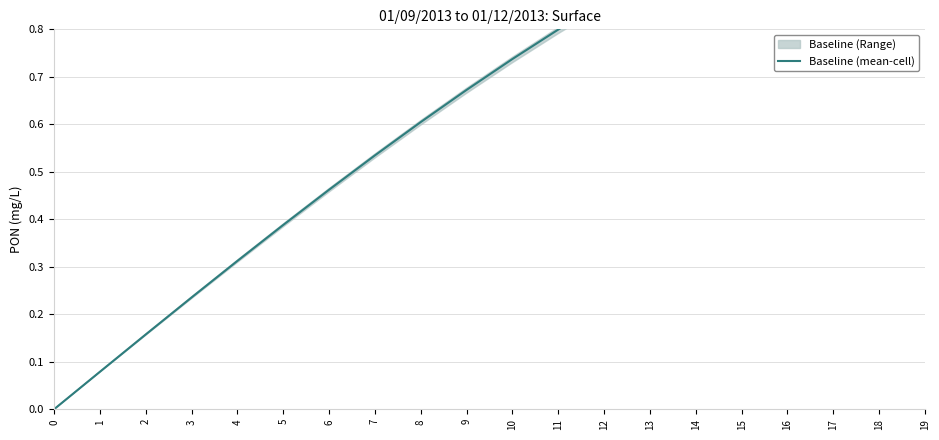

What is the difference between the second highest and minimum values?

1.1